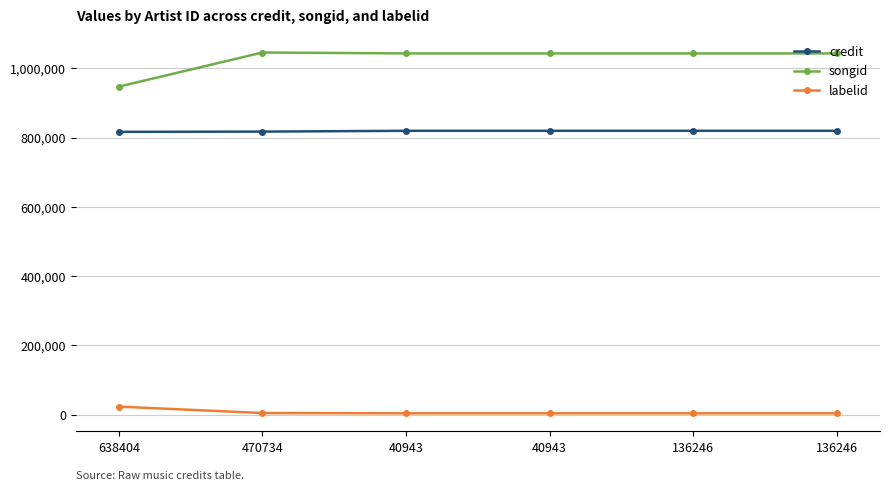

Does the chart have visible grid lines?

Yes